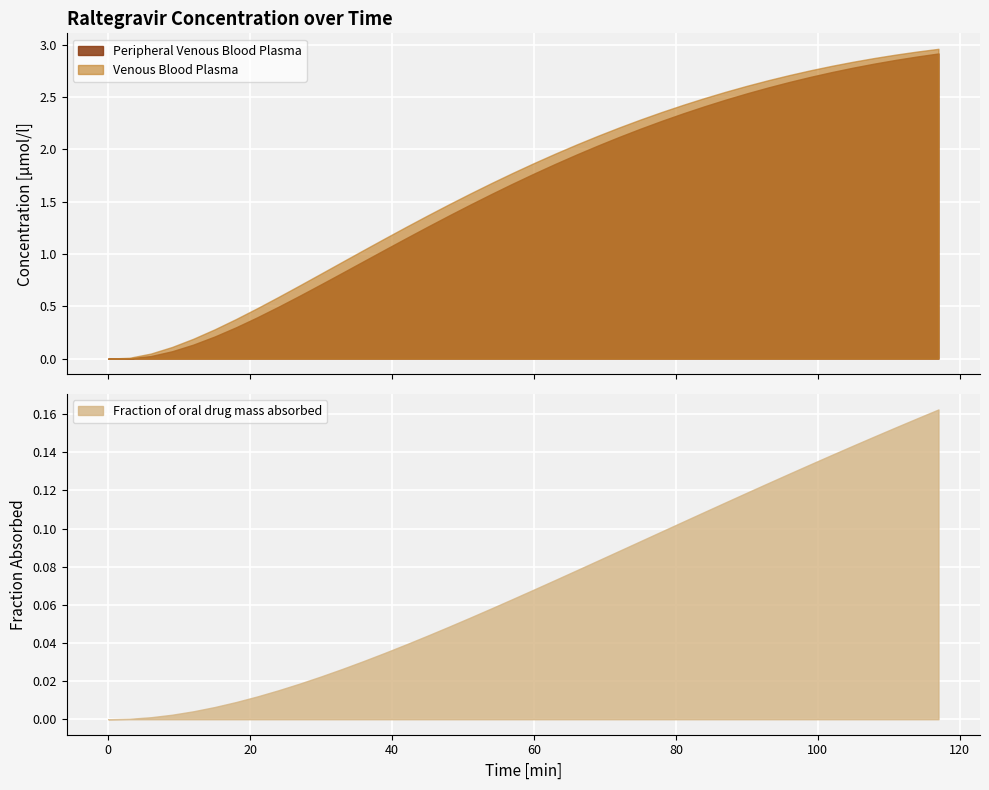

True or false: Peripheral Venous Blood Plasma has more than 2 interior local peaks.

False